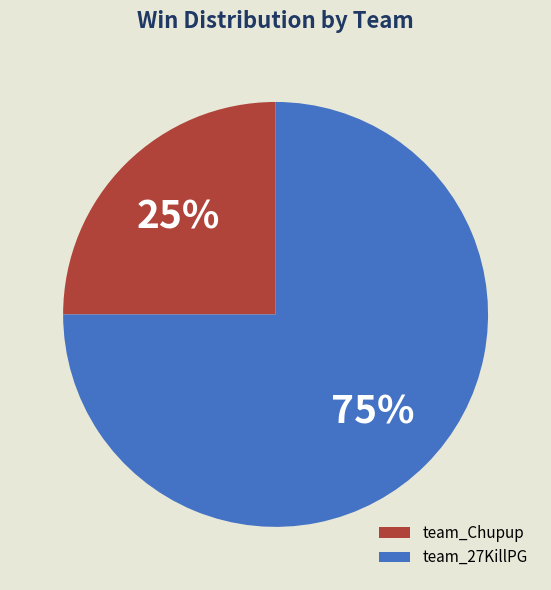

What percentage is the team_27KillPG slice, to the nearest percent?

75%